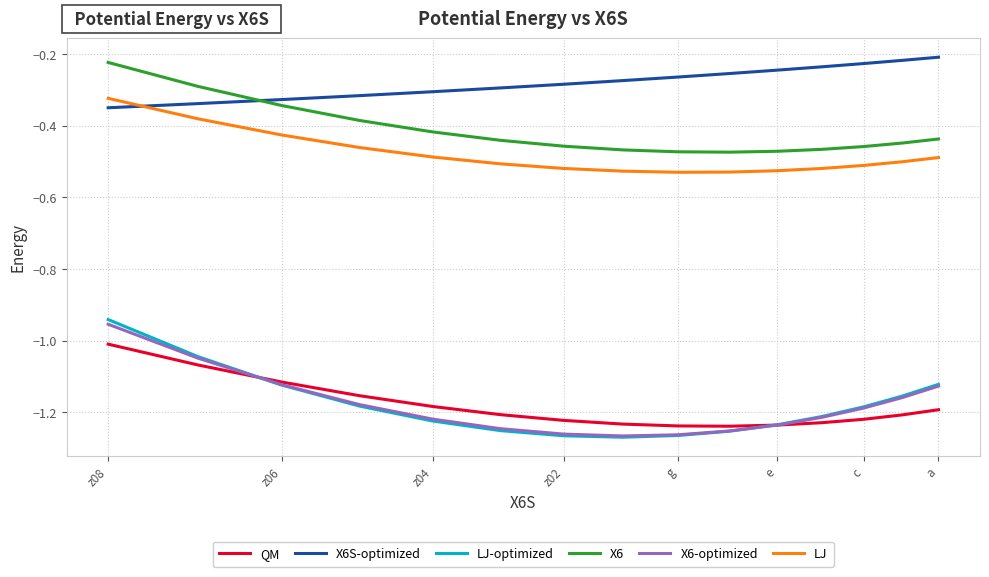

What is the value of the X6-optimized point at the 8th from the left?

-1.3